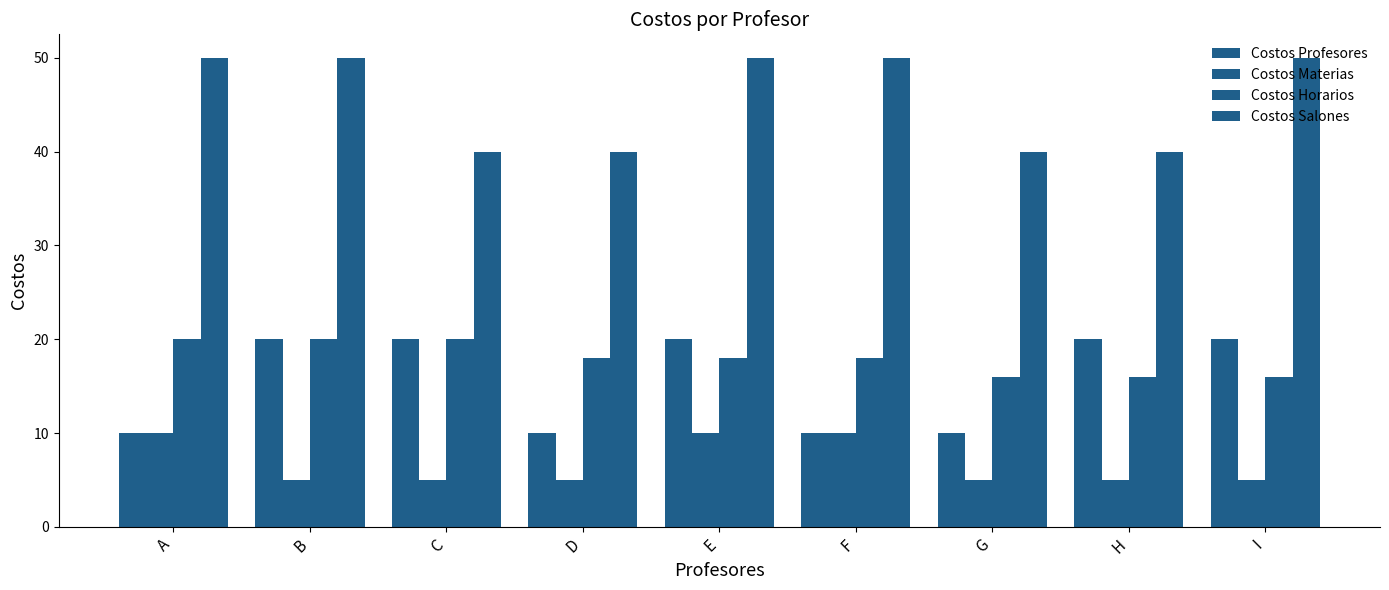

Between E and I, which is larger?

E